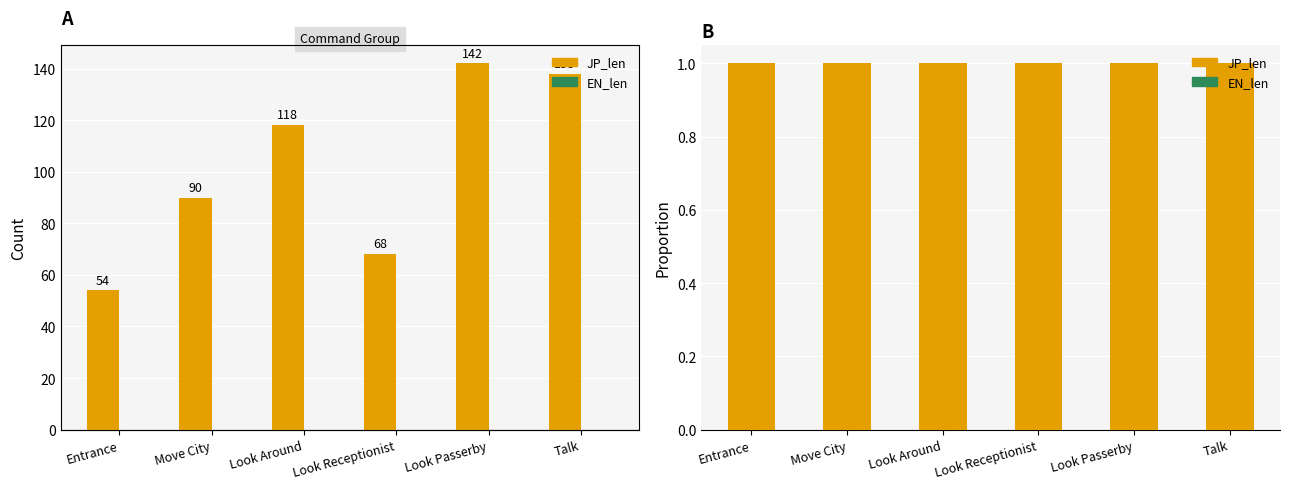

How many bars are there in total?

12